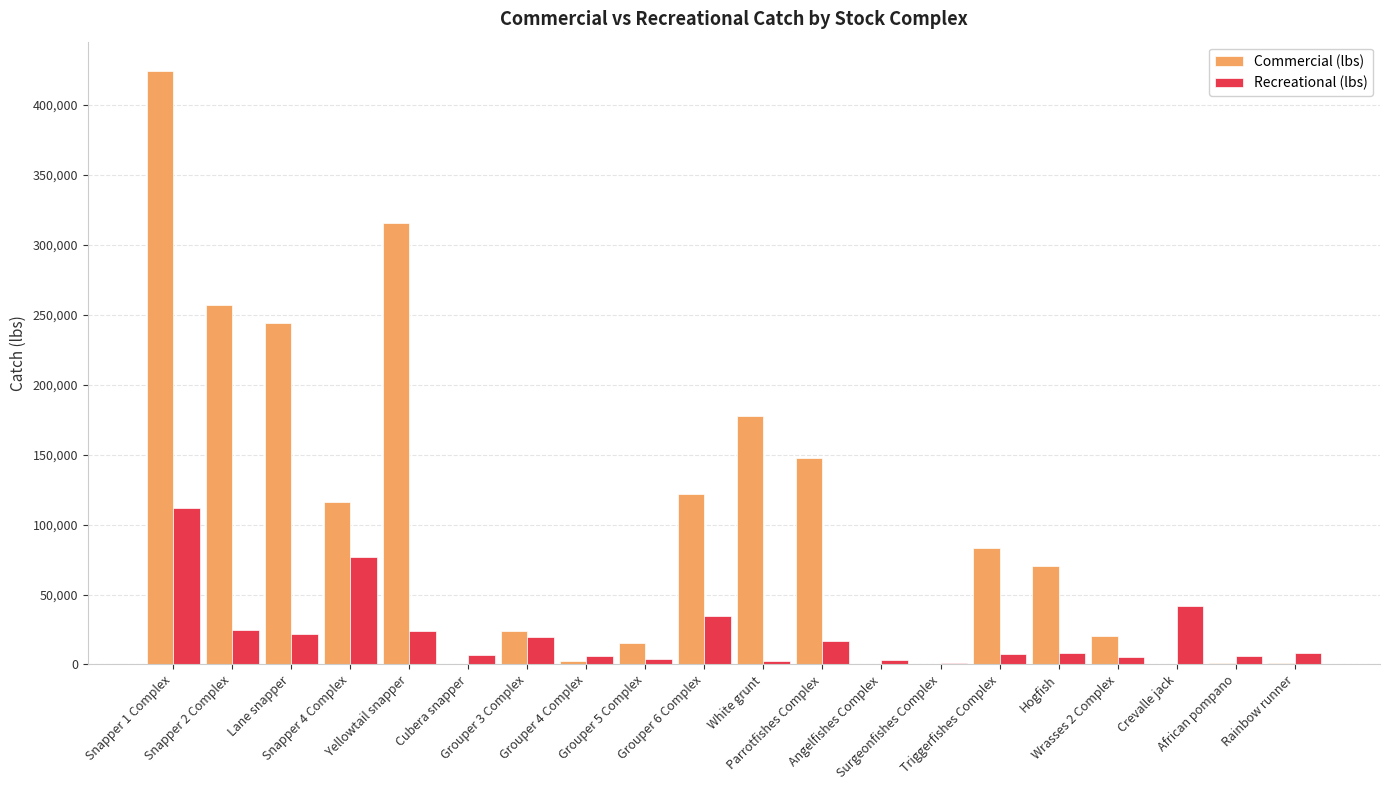

Reading right to left, extract all data points from this chart.

Commercial (lbs): Rainbow runner=913	African pompano=1052	Crevalle jack=46	Wrasses 2 Complex=20126	Hogfish=70140	Triggerfishes Complex=83099	Surgeonfishes Complex=147	Angelfishes Complex=137	Parrotfishes Complex=147774	White grunt=177923	Grouper 6 Complex=121729	Grouper 5 Complex=15327	Grouper 4 Complex=2492	Grouper 3 Complex=23890	Cubera snapper=119	Yellowtail snapper=315806	Snapper 4 Complex=116434	Lane snapper=244376	Snapper 2 Complex=257236	Snapper 1 Complex=424009
Recreational (lbs): Rainbow runner=8091	African pompano=5719	Crevalle jack=41894	Wrasses 2 Complex=5372	Hogfish=8263	Triggerfishes Complex=7453	Surgeonfishes Complex=860	Angelfishes Complex=2985	Parrotfishes Complex=17052	White grunt=2461	Grouper 6 Complex=34493	Grouper 5 Complex=4225	Grouper 4 Complex=5867	Grouper 3 Complex=19634	Cubera snapper=6448	Yellowtail snapper=23988	Snapper 4 Complex=76625	Lane snapper=21603	Snapper 2 Complex=24974	Snapper 1 Complex=111943